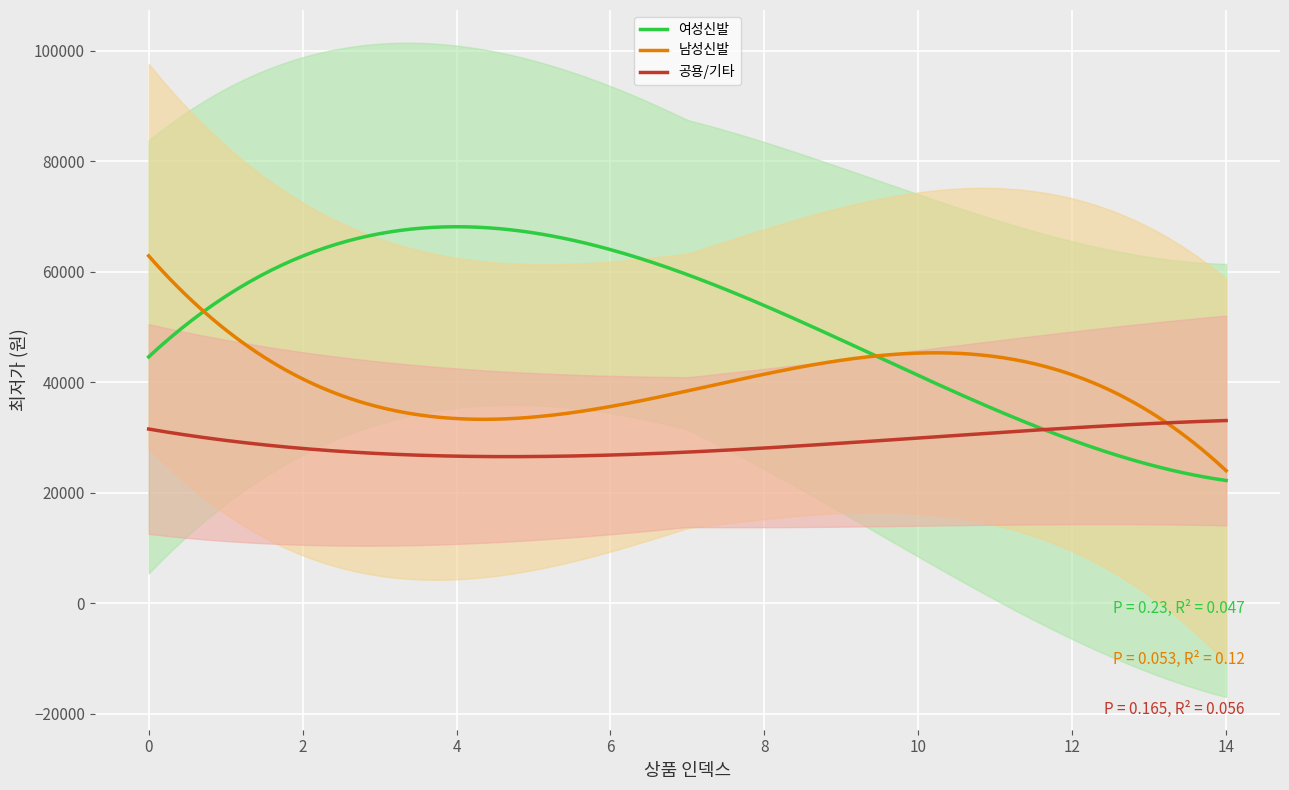

Rank the categories by 공용/기타 value from lowest to highest.

8, 7, 6, 14, 1, 3, 2, 0, 9, 11, 13, 5, 10, 4, 12